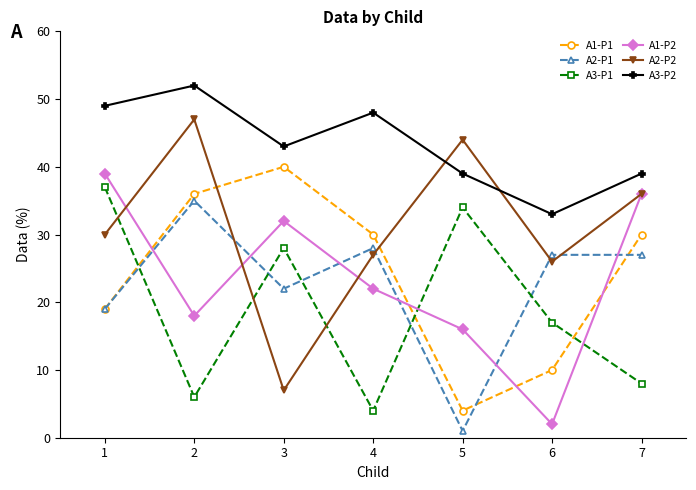

List the series in order of their peak value, highest first.

A3-P2, A2-P2, A1-P1, A1-P2, A3-P1, A2-P1